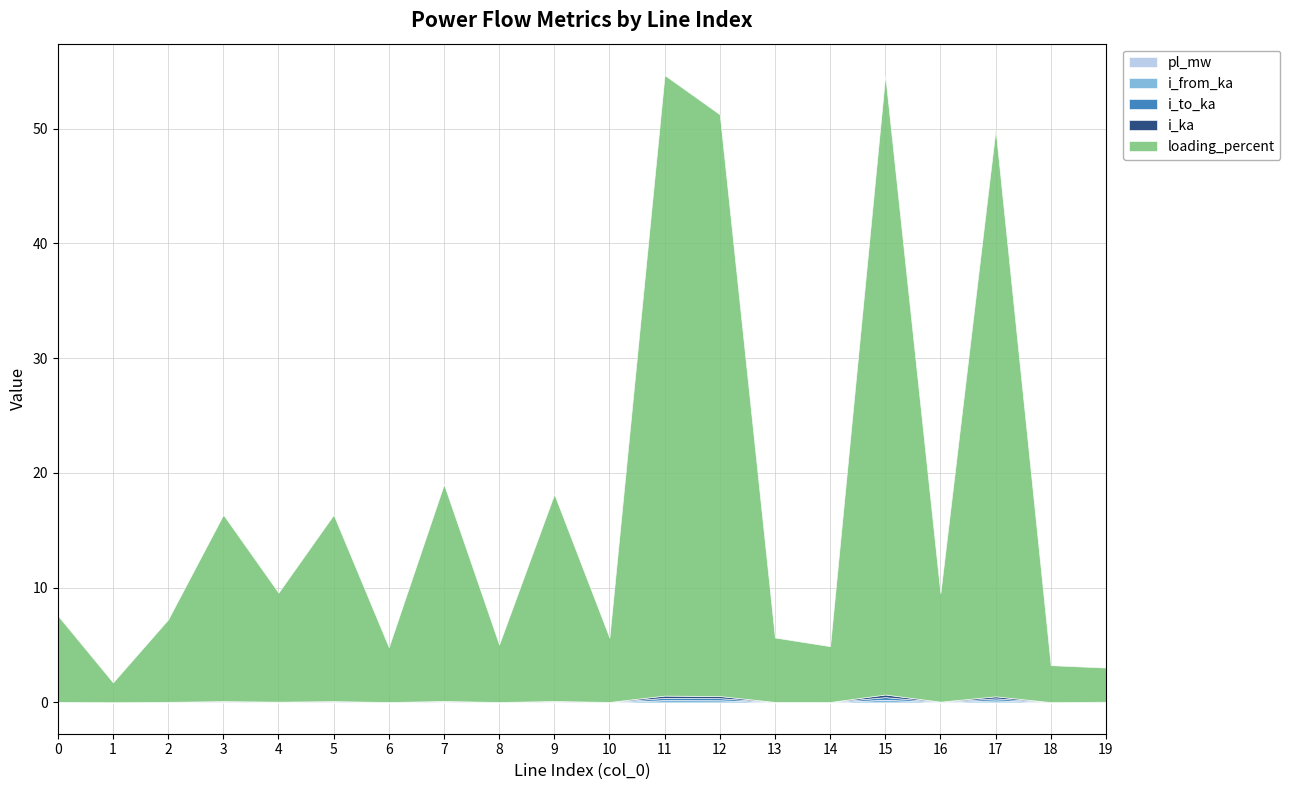

True or false: i_to_ka has a value of 0.0 at 19.

False